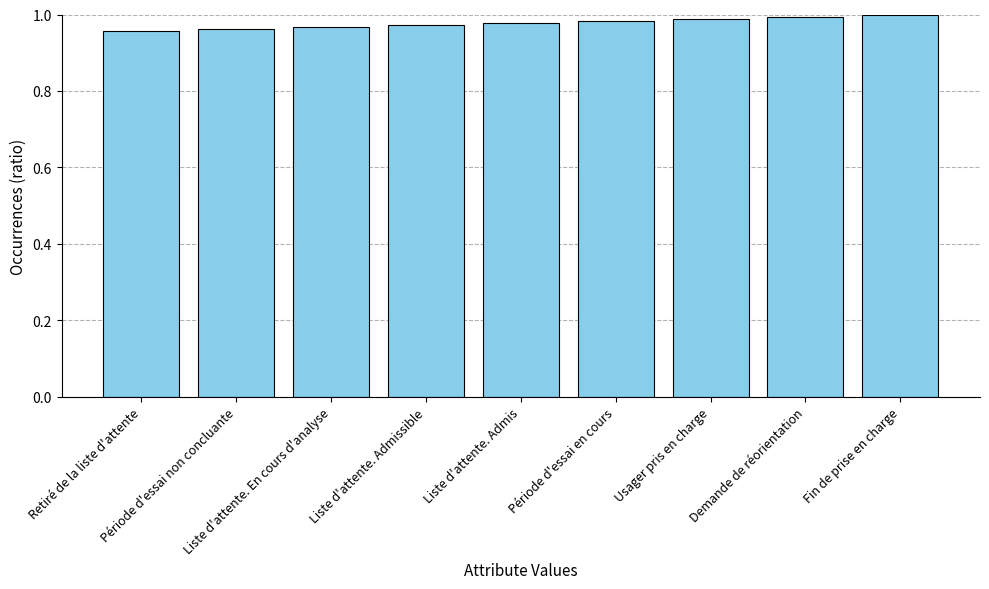

List the labels in order of value, smallest first.

Retiré de la liste d'attente, Période d'essai non concluante, Liste d'attente. En cours d'analyse, Liste d'attente. Admissible, Liste d'attente. Admis, Période d'essai en cours, Usager pris en charge, Demande de réorientation, Fin de prise en charge